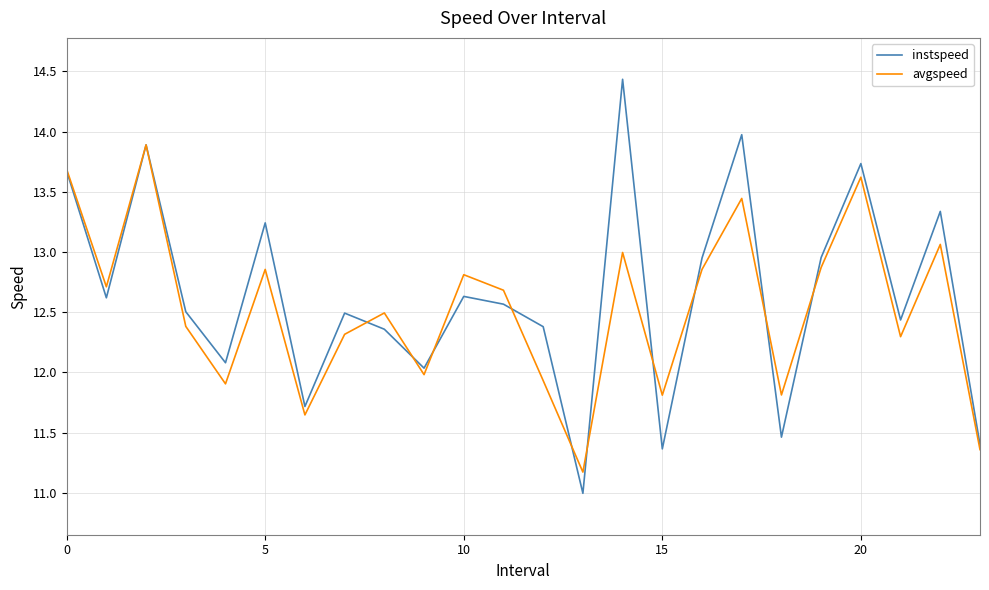

List the series in order of their peak value, highest first.

instspeed, avgspeed